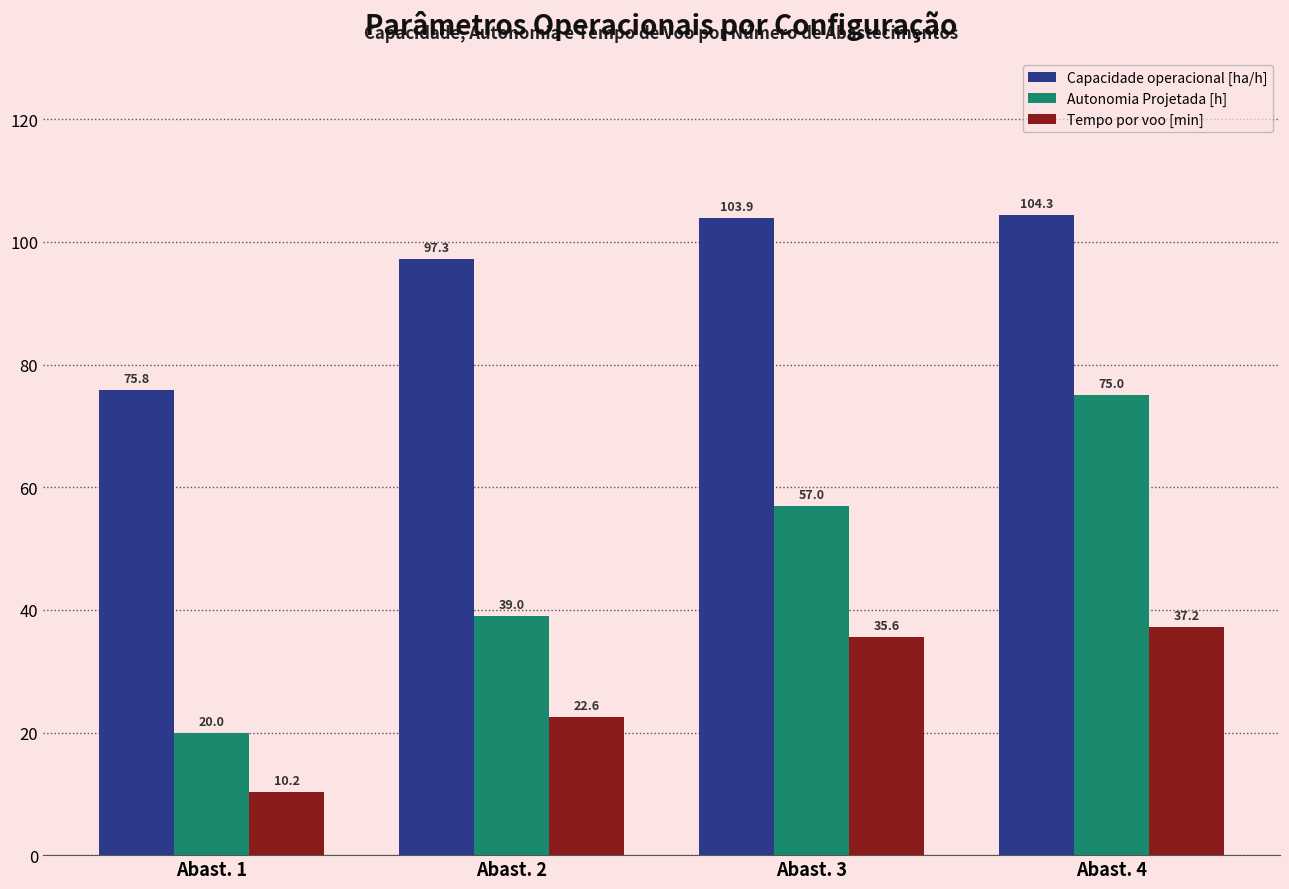

What are all the series names shown in the legend?

Capacidade operacional [ha/h], Autonomia Projetada [h], Tempo por voo [min]